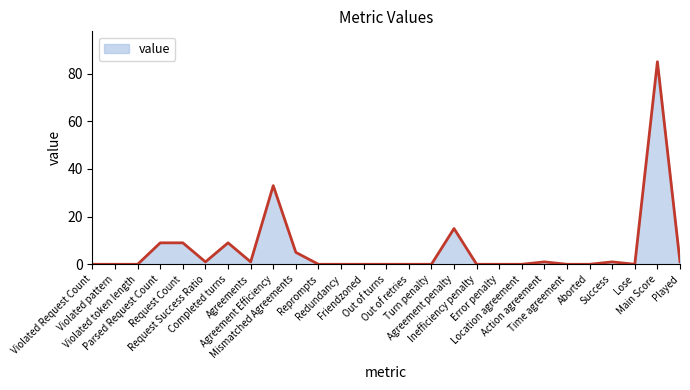

What is the difference between the maximum and minimum values?

85